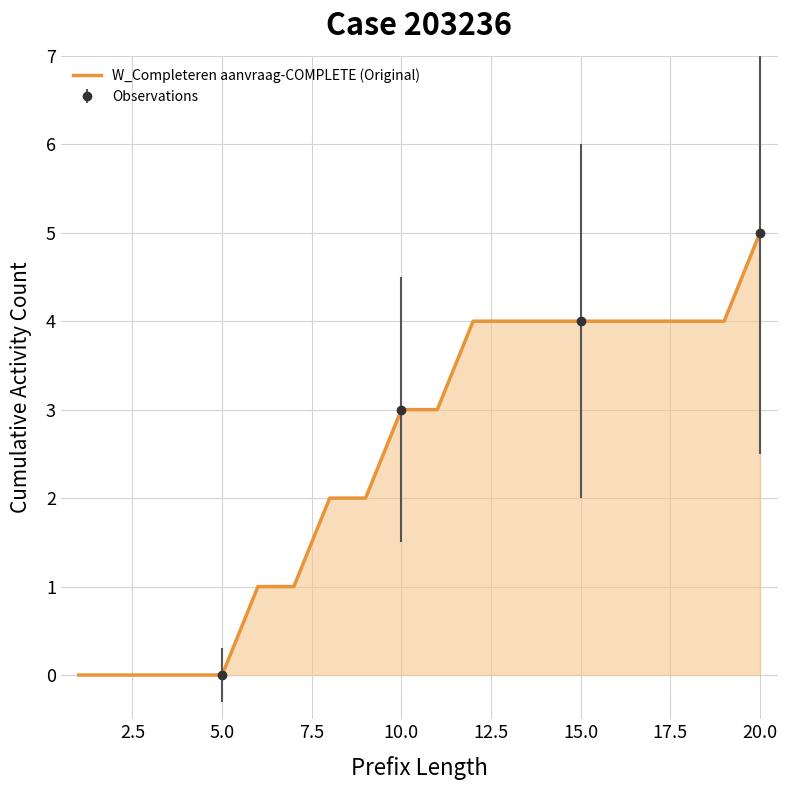

What is the sum of all values?

49